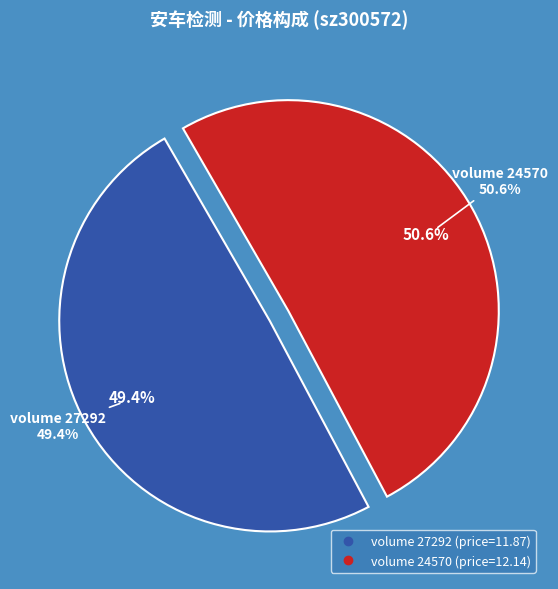

Which has a higher value, 24570 or 27292?

24570